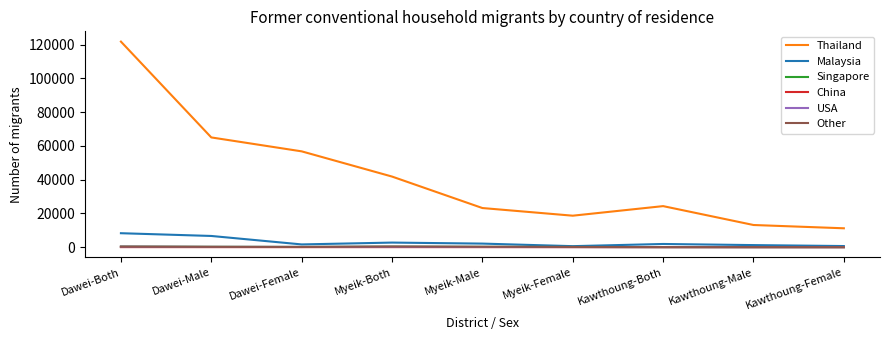

What is the maximum value shown in the chart?

121804